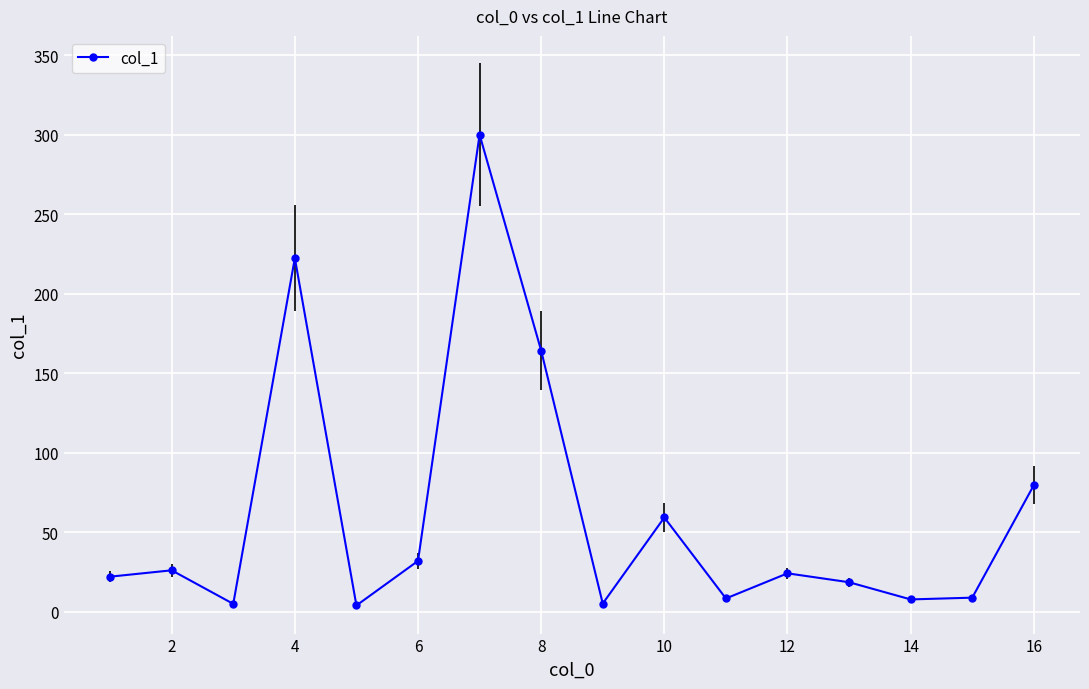

What is the greatest value displayed?

300.0